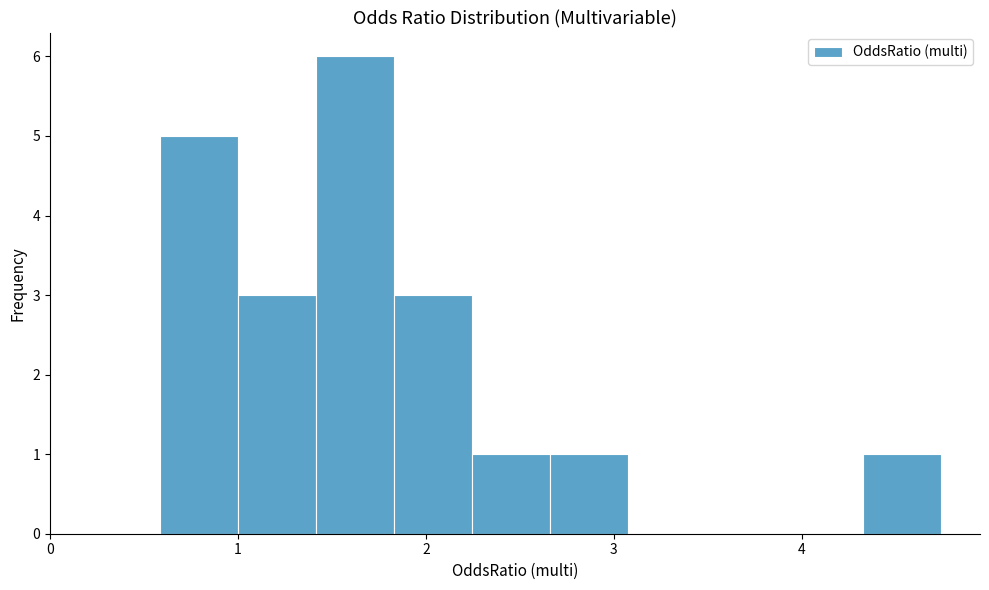

What is the height of the bar covering 1.4 to 1.8 on the x-axis? Neither the bar edges nor the heights are printed on the chart, so give them approximately, as read against the axes.

6